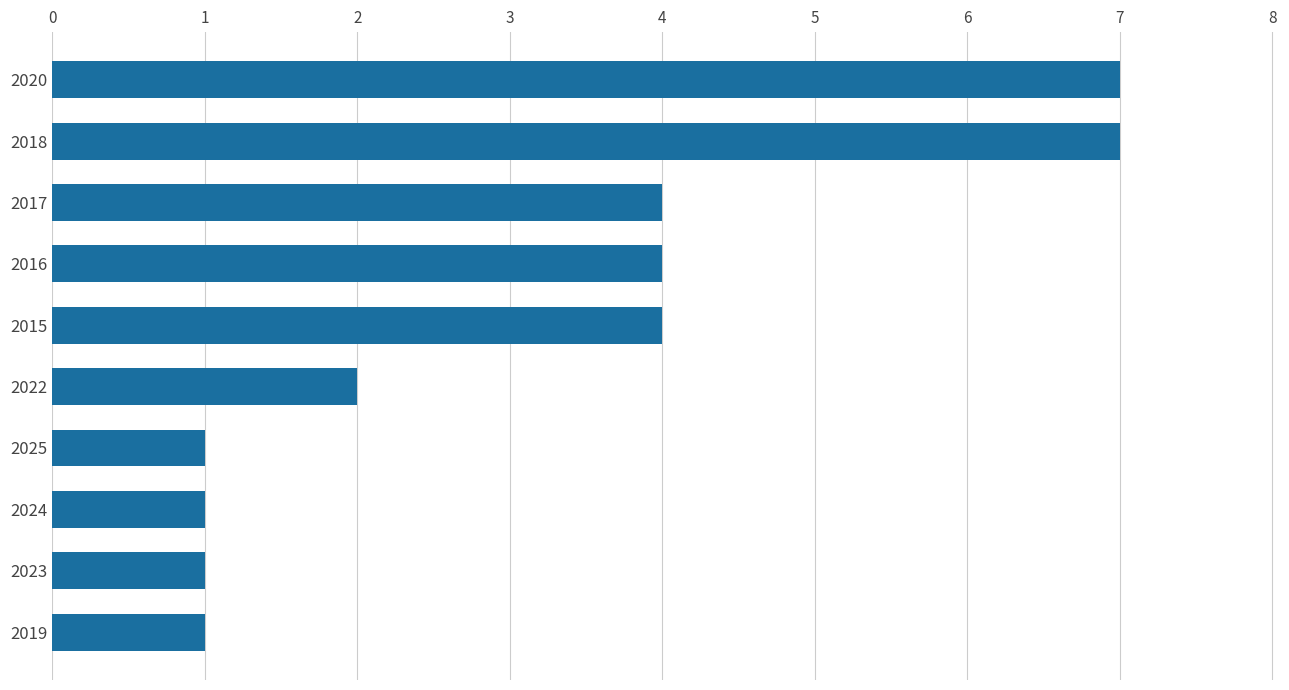

Between 2018 and 2023, which is larger?

2018